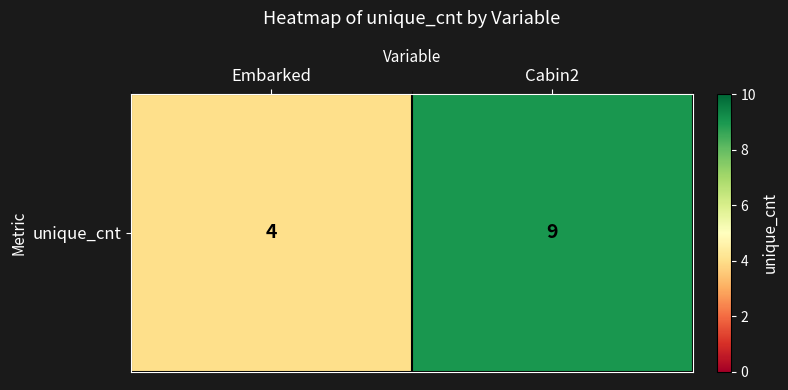

How many values are below 9?

1